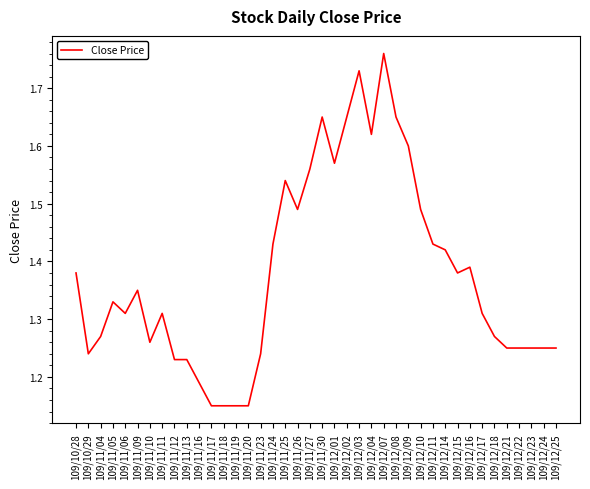

At which category does the chart reach its peak across all series?

109/12/07